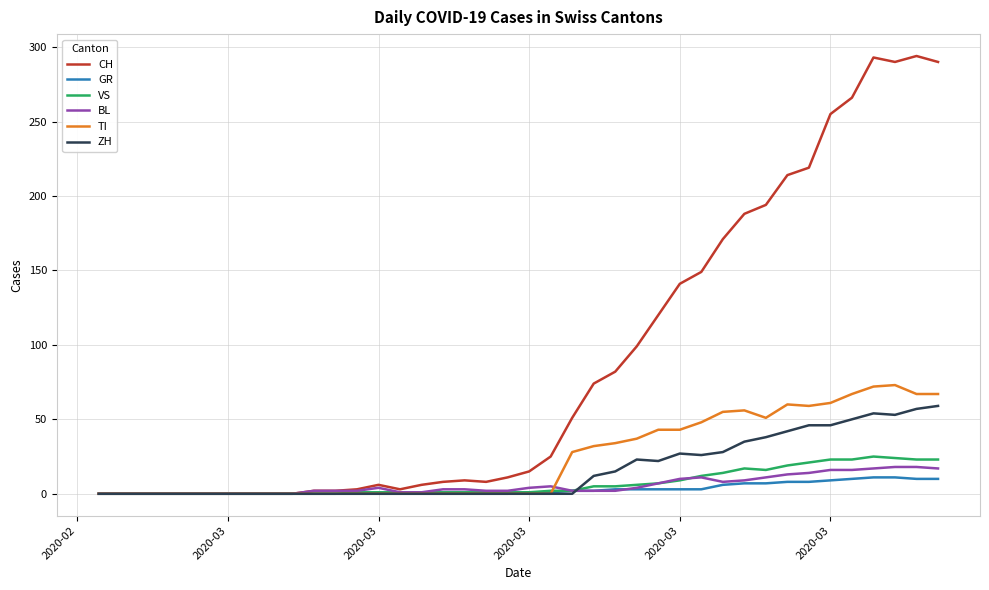

At how many categories does at least one series exceed 192?

9